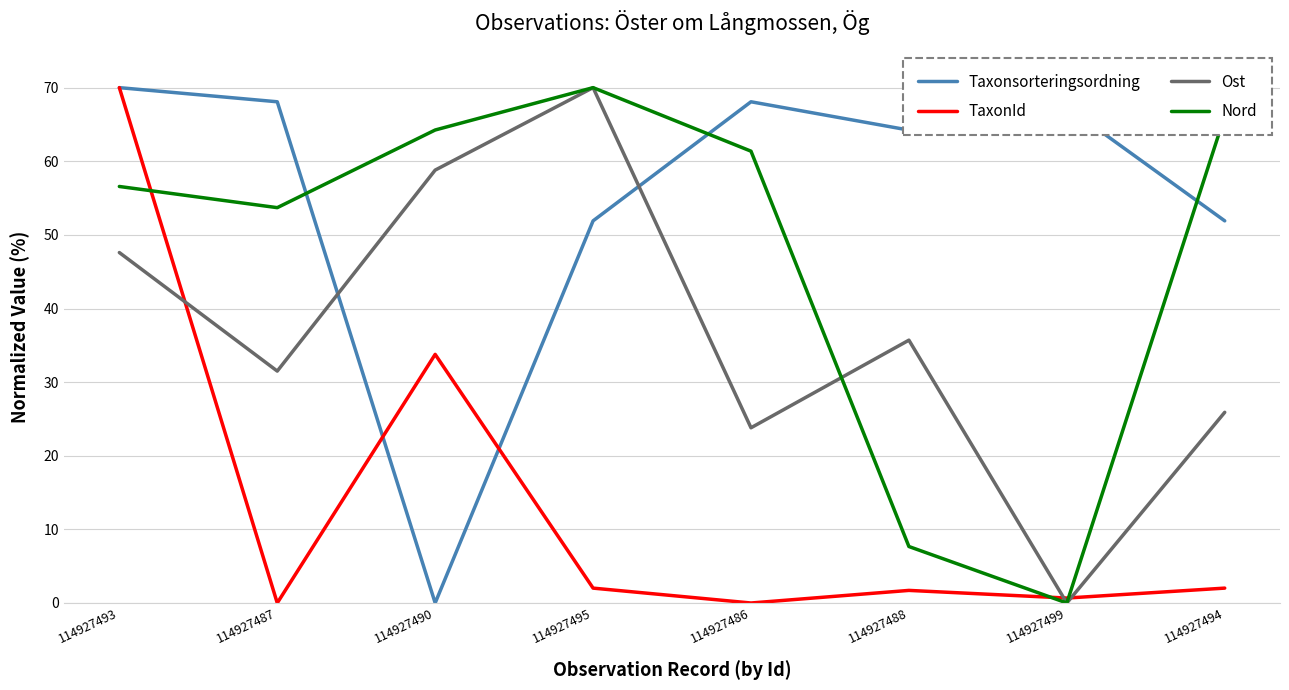

What is the greatest value displayed?

70.0